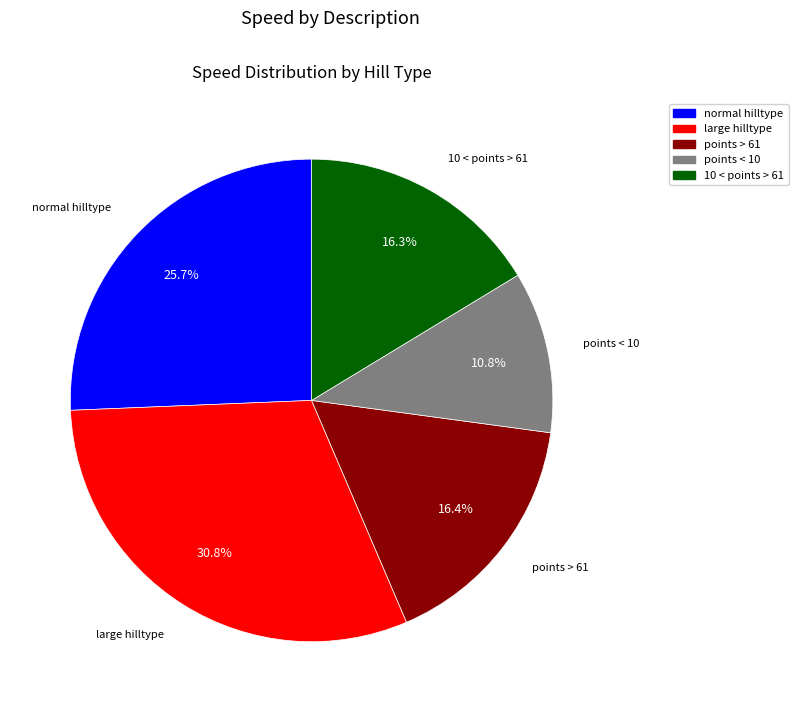

Which category has the smallest portion of the pie?

points < 10